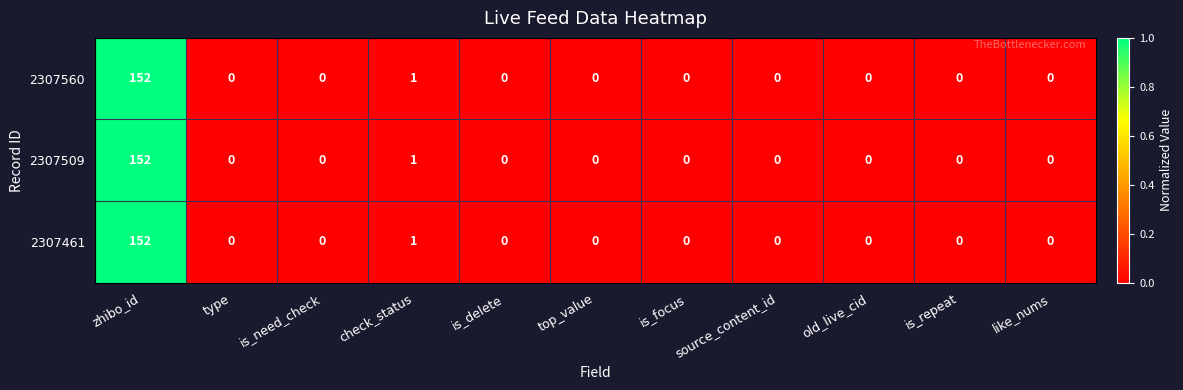

What is the sum of all 2307560 values?

153